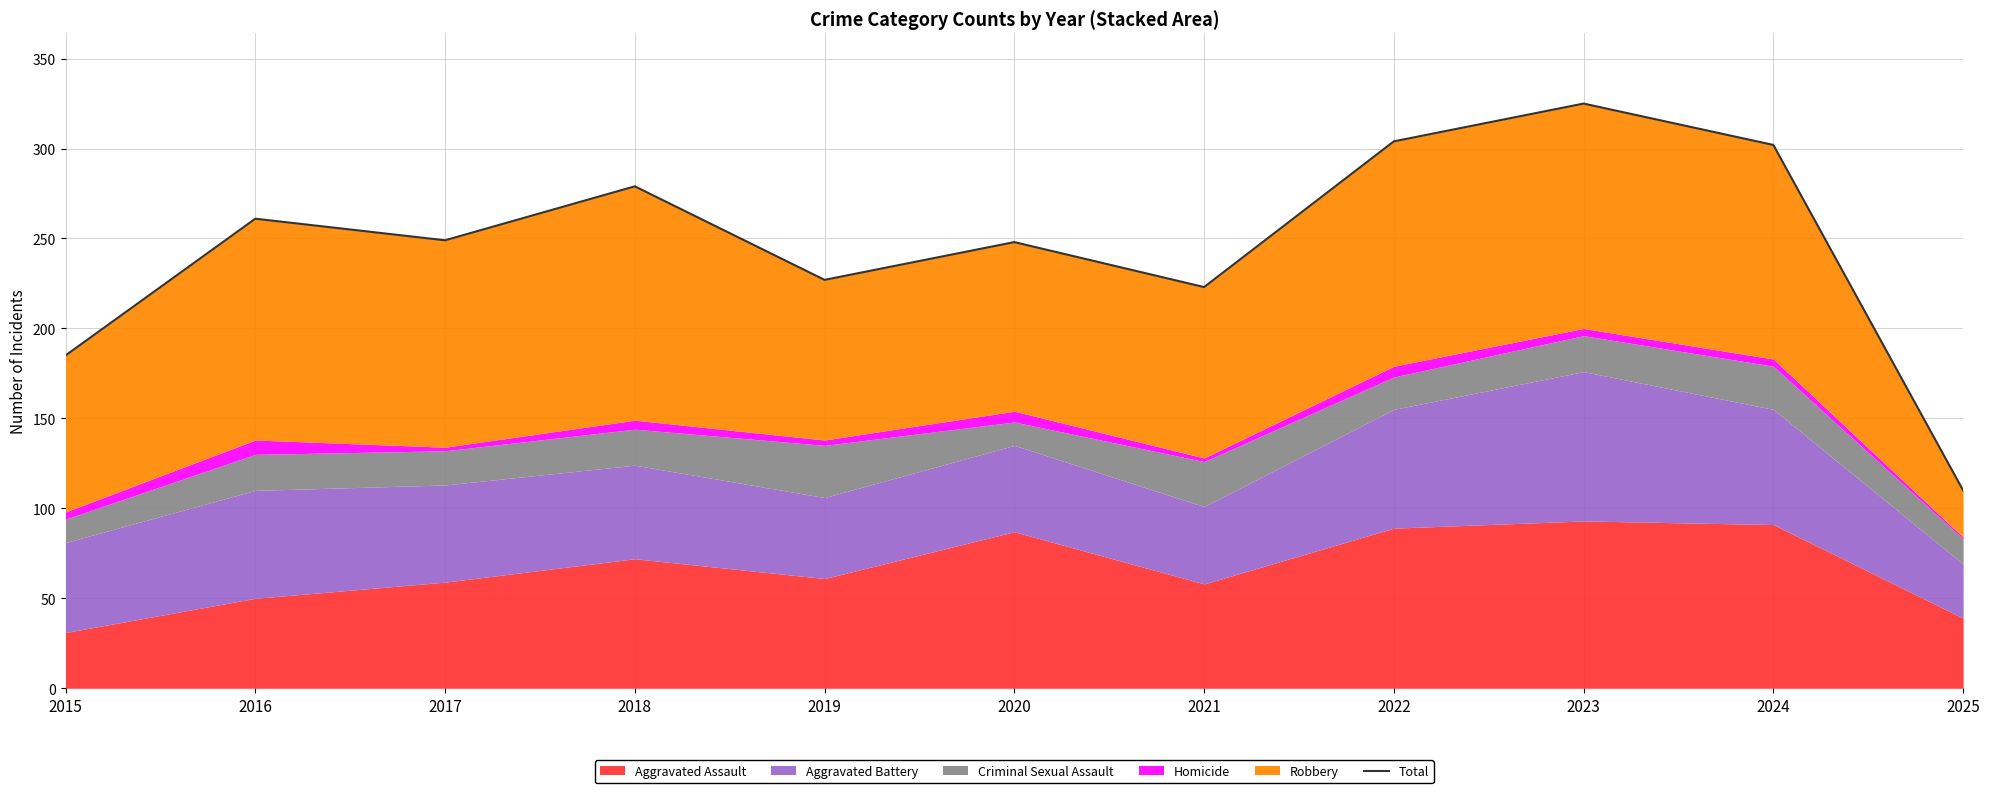

Does the chart have visible grid lines?

Yes